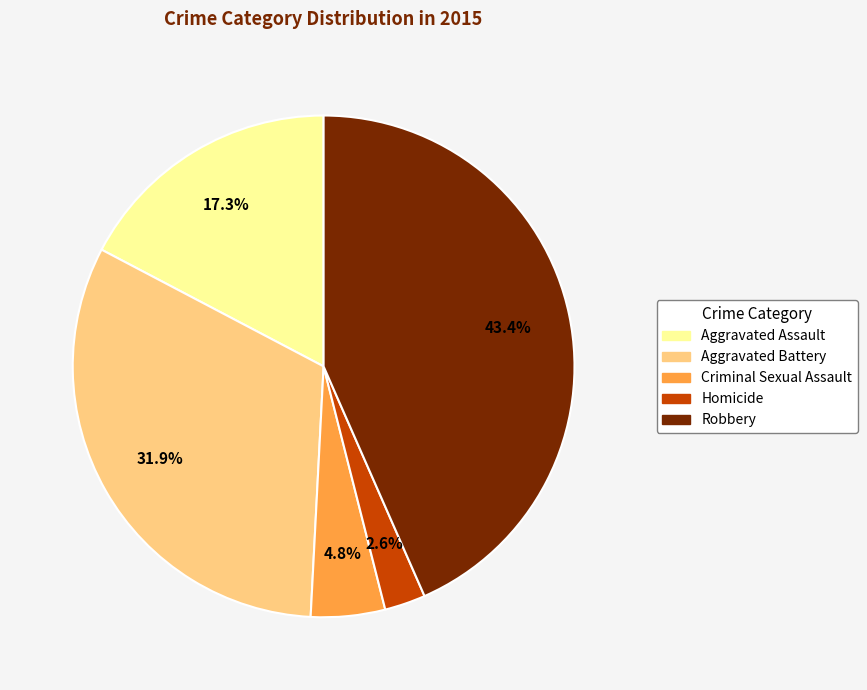

Rank the categories by value from highest to lowest.

Robbery, Aggravated Battery, Aggravated Assault, Criminal Sexual Assault, Homicide